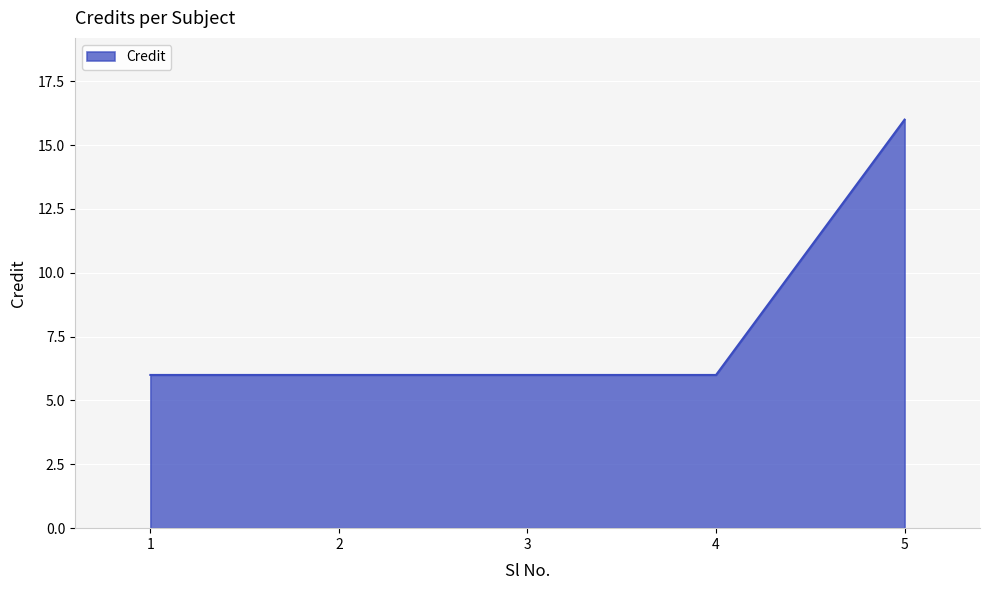

True or false: the data has more than 1 interior local peaks.

False